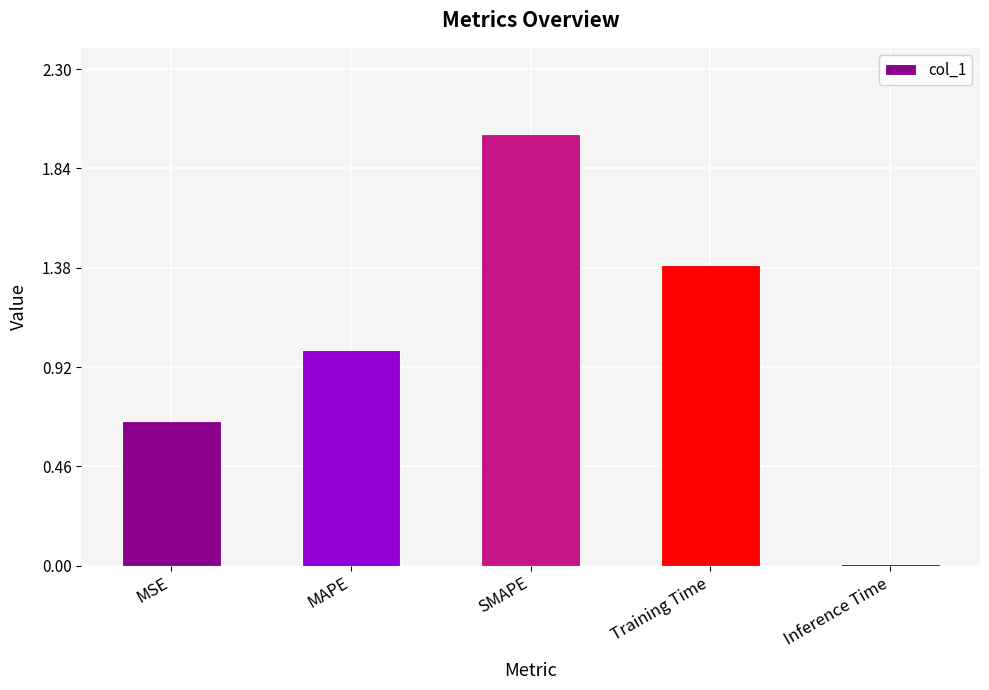

Rank the categories by value from highest to lowest.

SMAPE, Training Time, MAPE, MSE, Inference Time